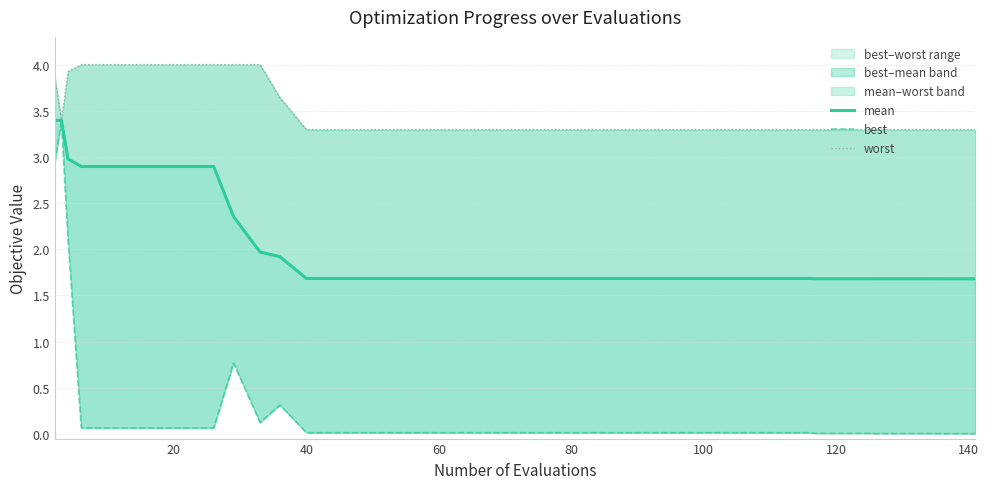

What is the highest value of the worst series?

4.0